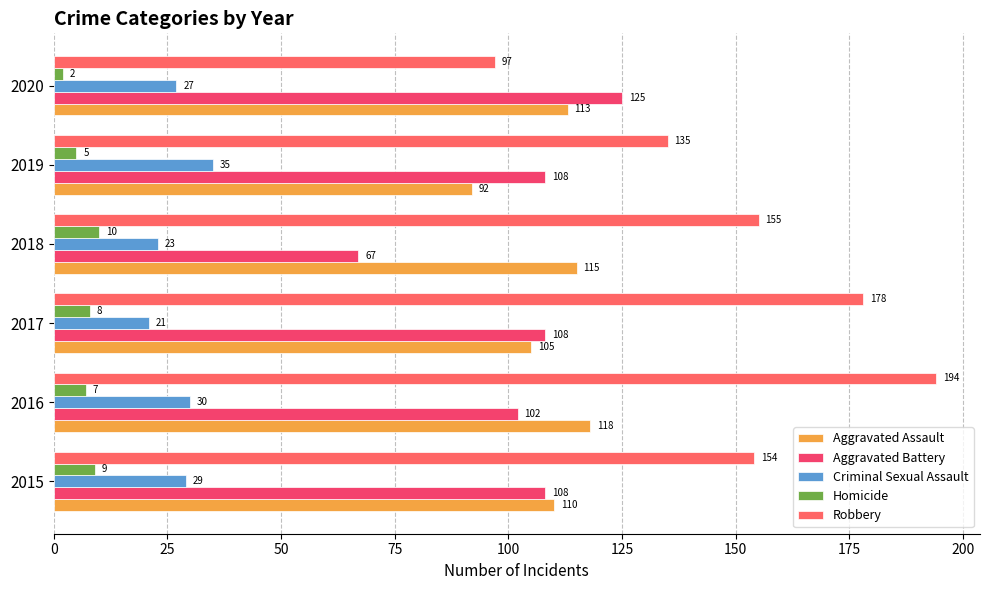

What is the minimum value for Aggravated Assault?

92